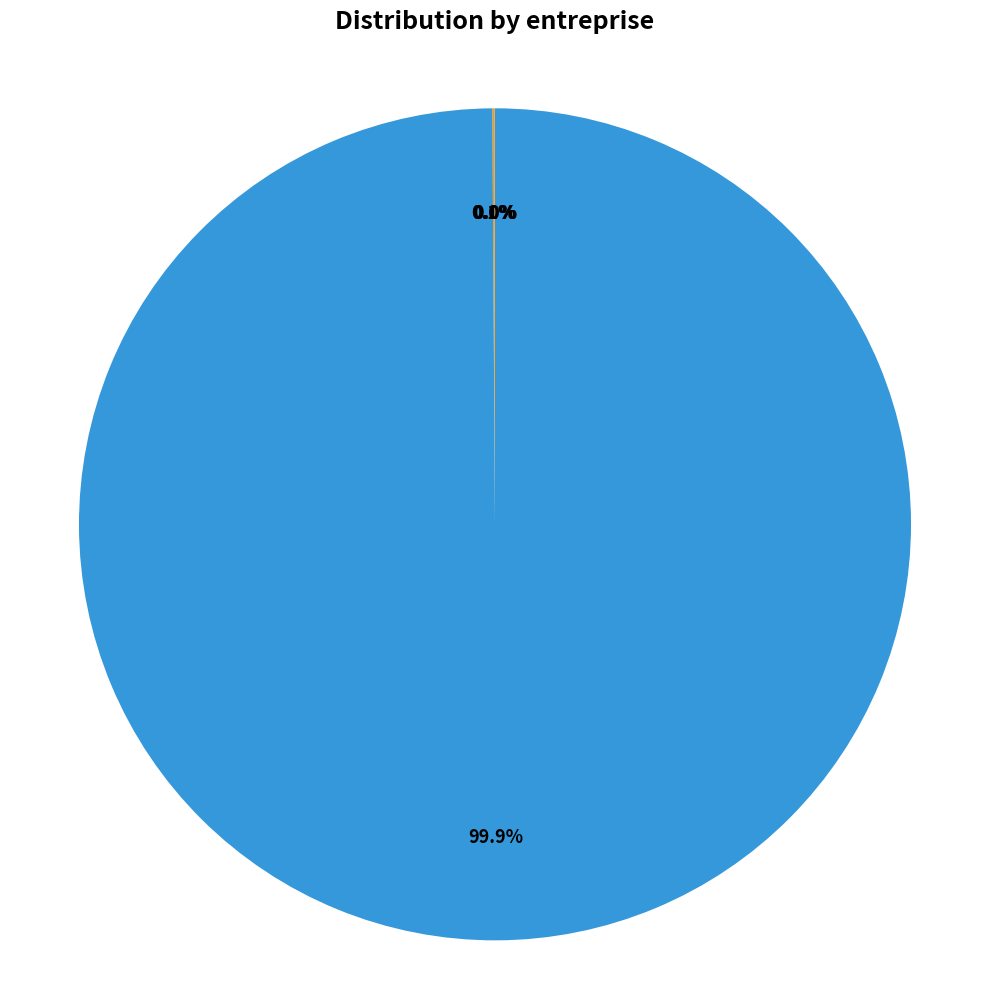

Is there any slice that represents more than half of the pie?

Yes